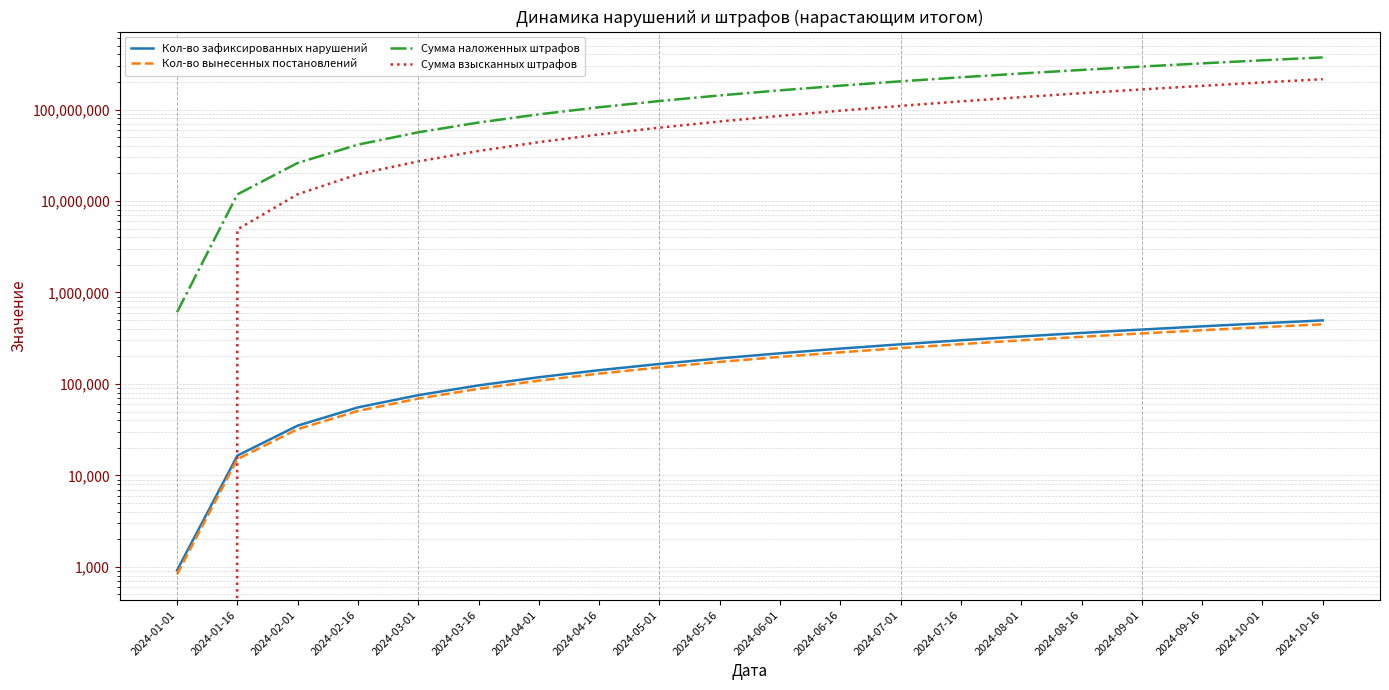

True or false: Сумма наложенных штрафов has more than 1 interior local peaks.

False